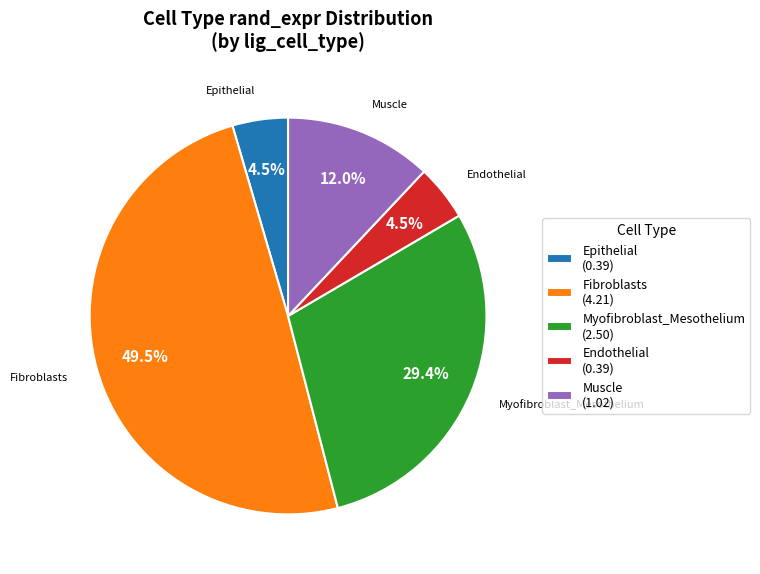

To the nearest percent, what is the combined percentage of Fibroblasts and Endothelial?

54%